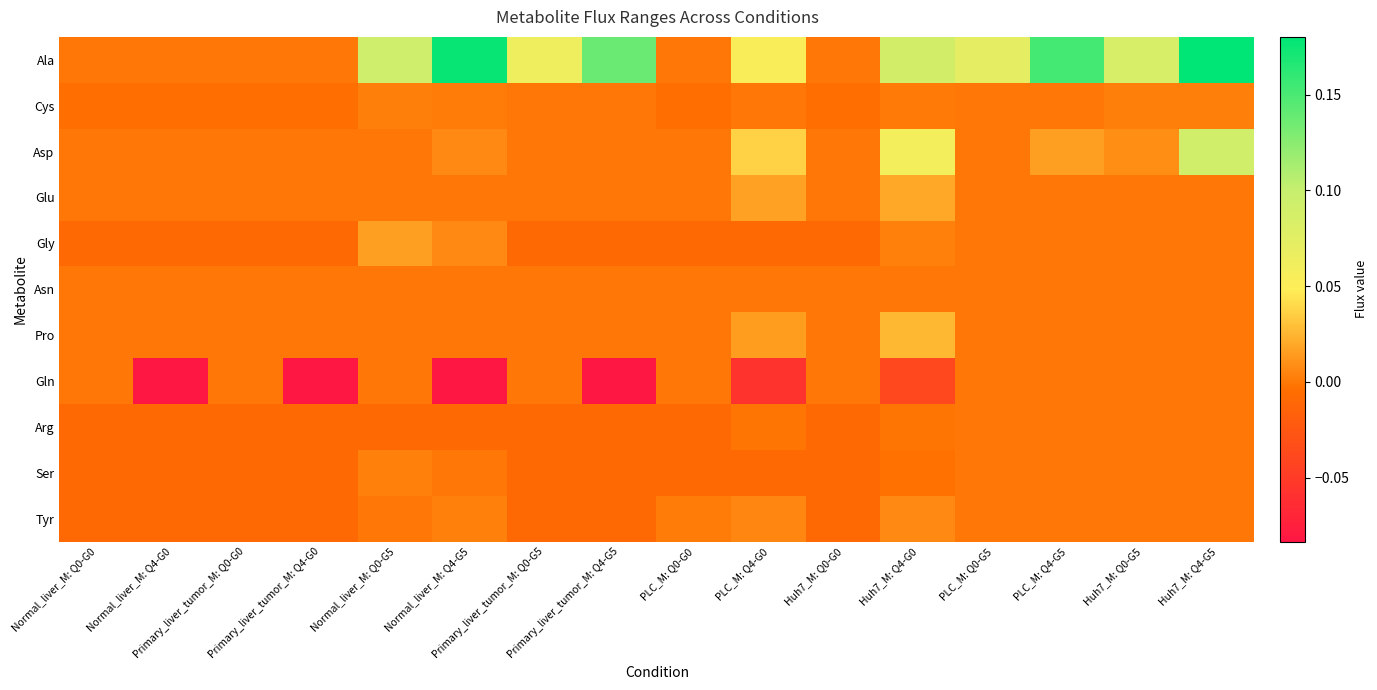

How many data points does each series have?

16